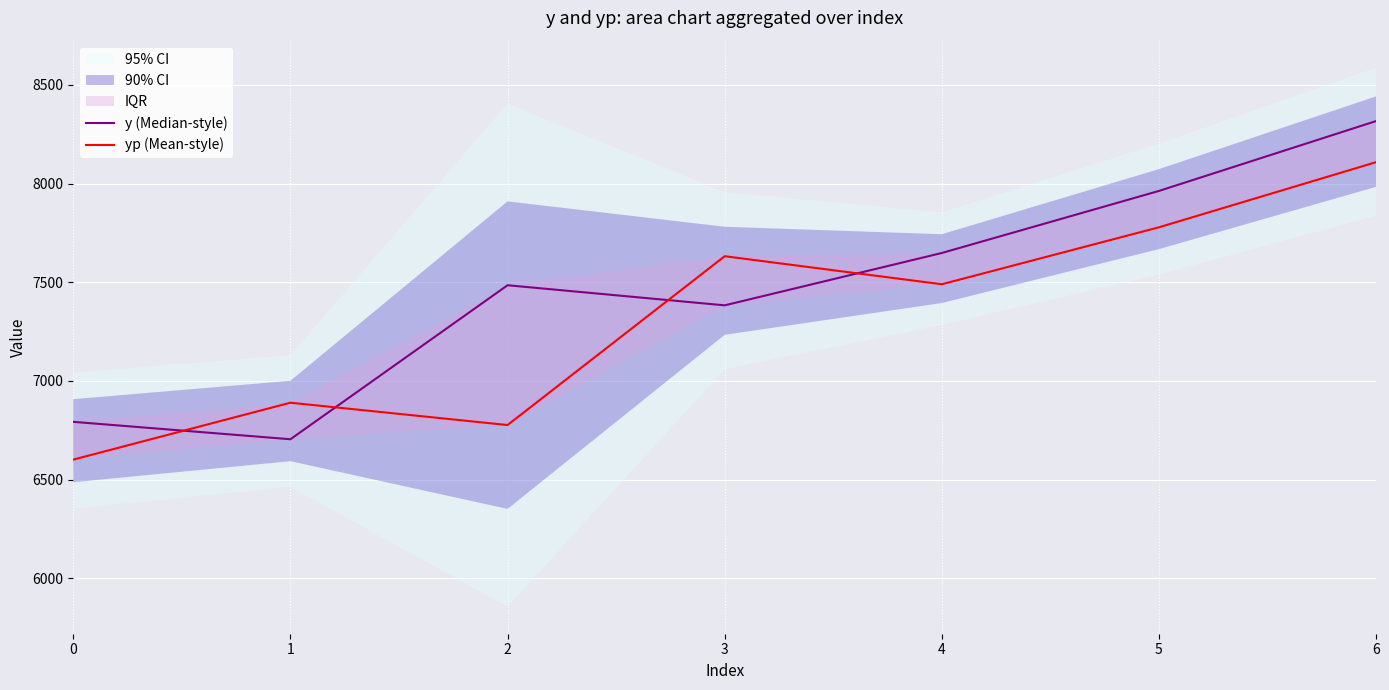

How many data points in yp (Mean-style) are less than 7490?

3